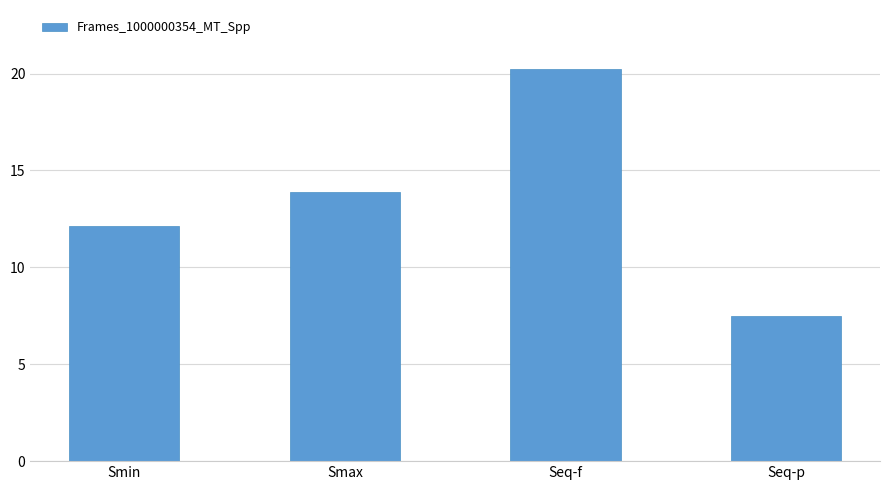

The value at Smax is 22.9. True or false?

False